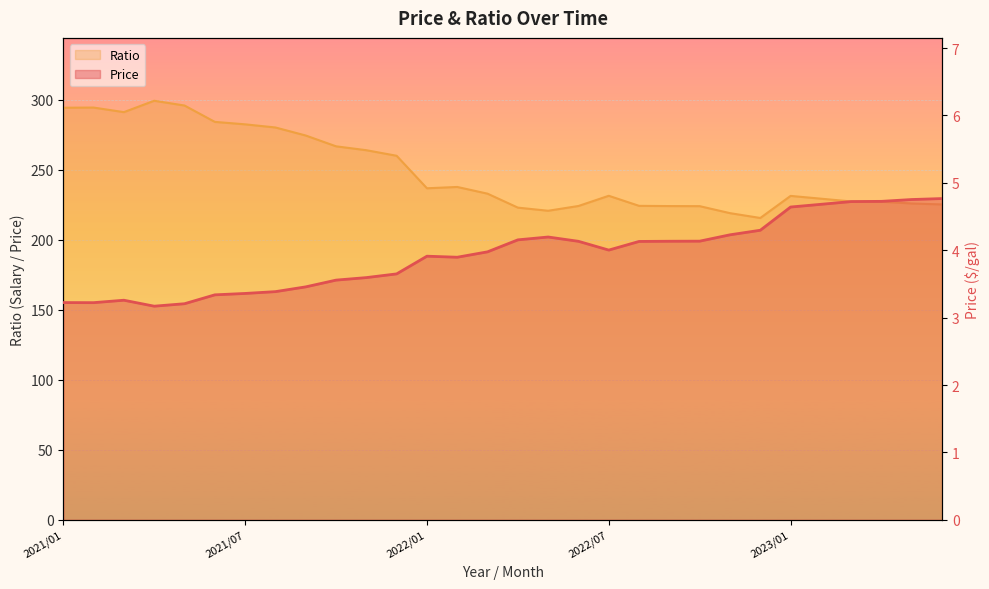

Which series has the largest range (max minus min)?

Ratio